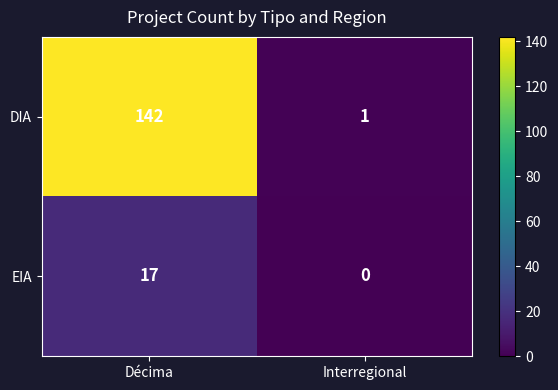

What is the sum of the DIA values at Interregional and Décima?

143